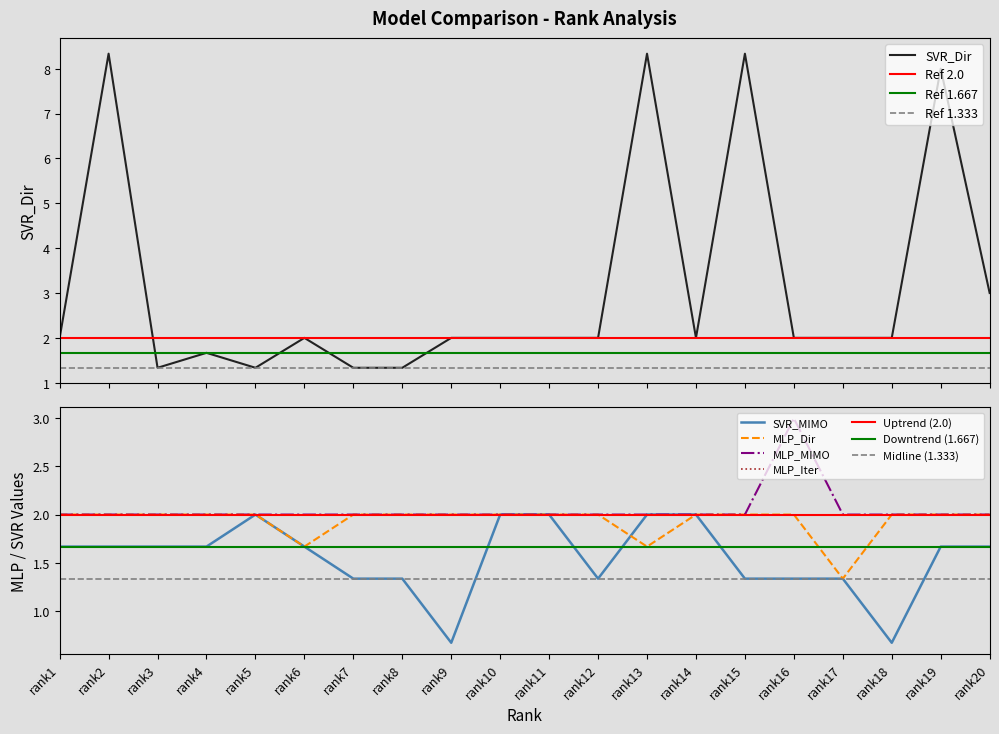

What is the value of the MLP_Dir point at the 12th from the left?

2.0